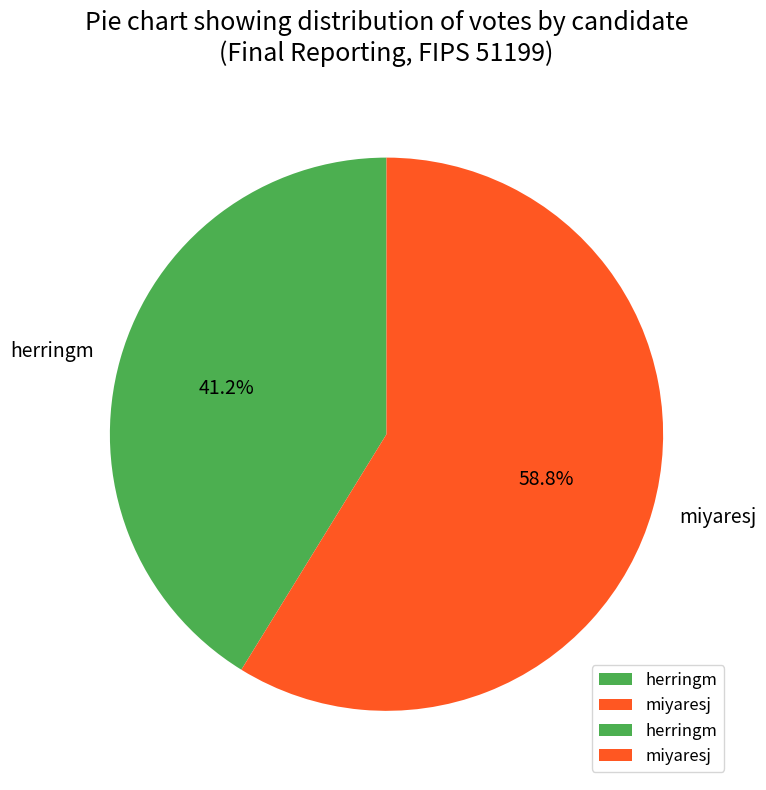

Is it true that herringm is 36% of the pie?

False